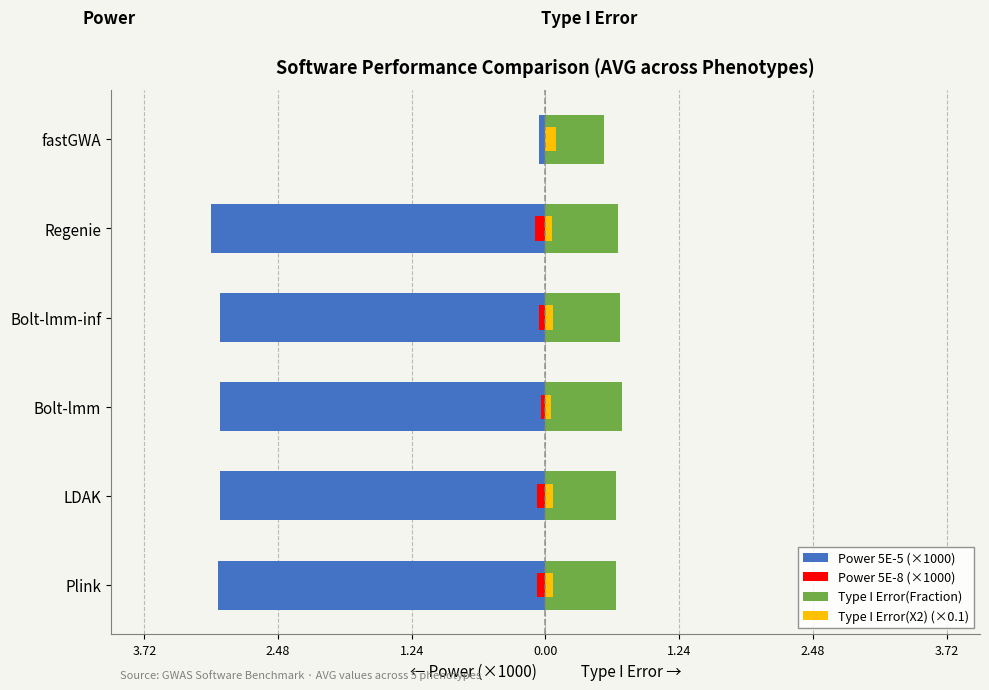

What value does the Type I Error(X2) (×0.1) series have at Plink?

0.1